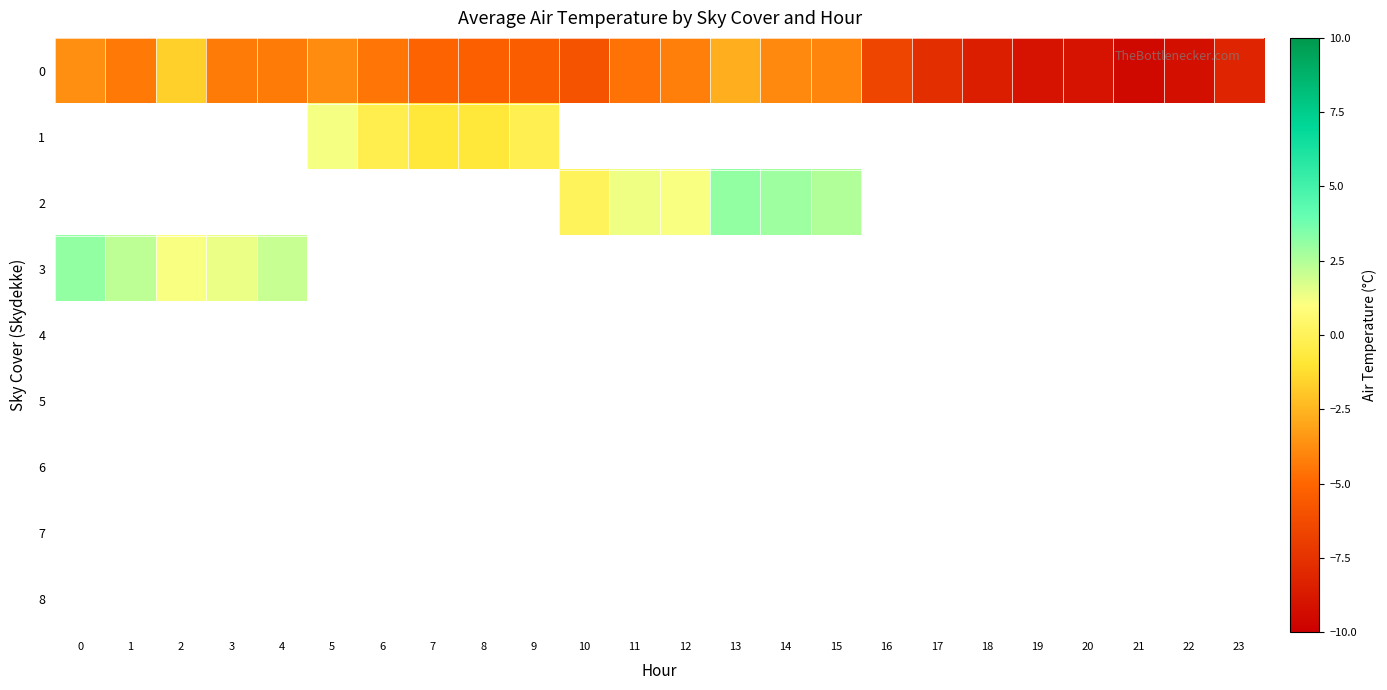

How many data points in 2 are less than 1?

1